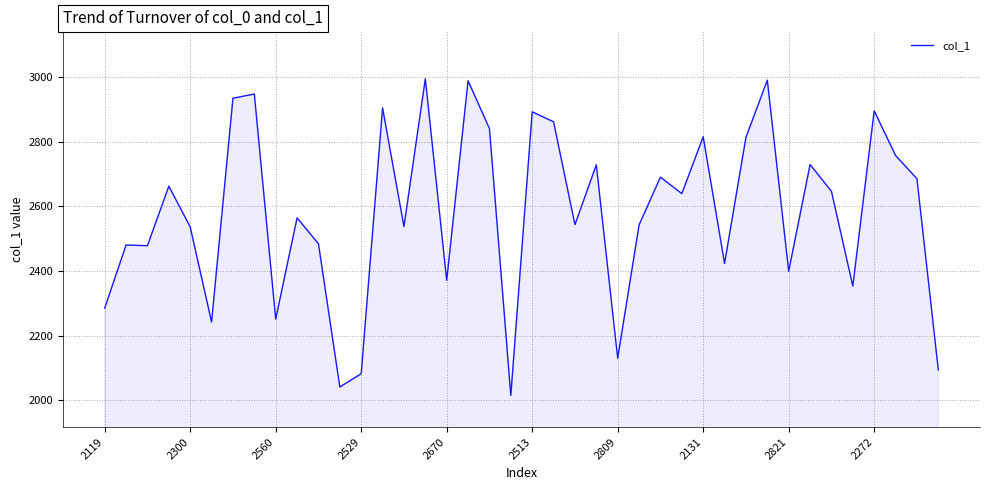

What is the minimum value shown in the chart?

2015